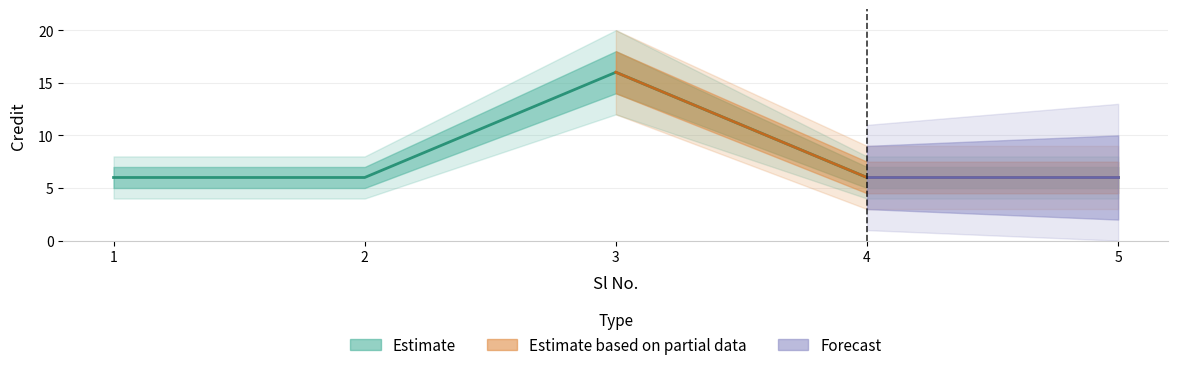

How many points are higher than both their immediate neighbors (excluding endpoints)?

1